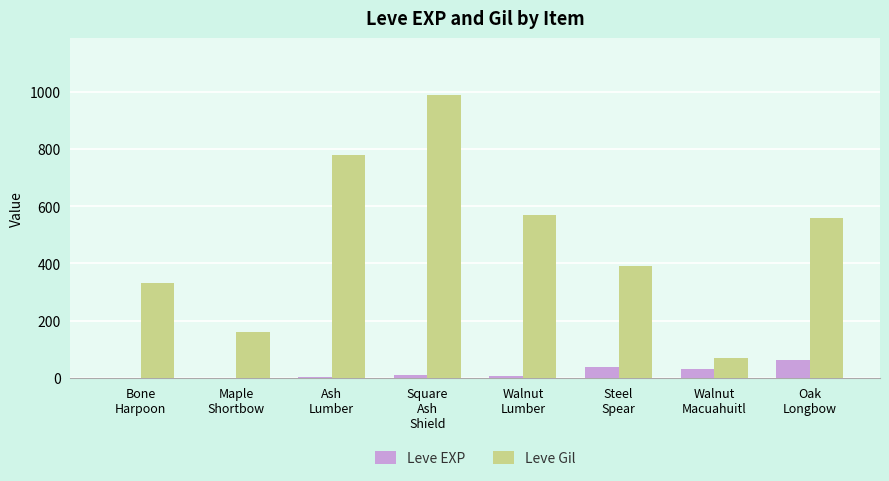

What is the highest value of the Leve Gil series?

990